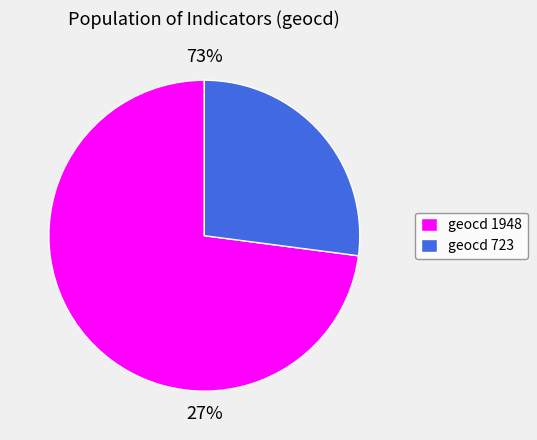

Rank the categories by value from lowest to highest.

723, 1948